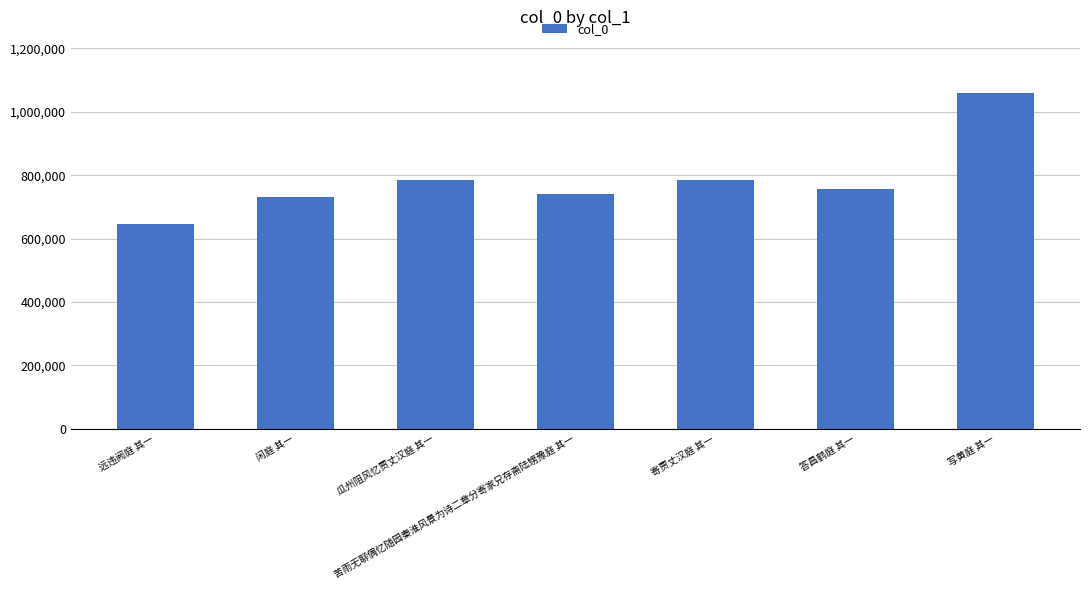

True or false: the data shows 333640 at 远违阙庭 其一.

False